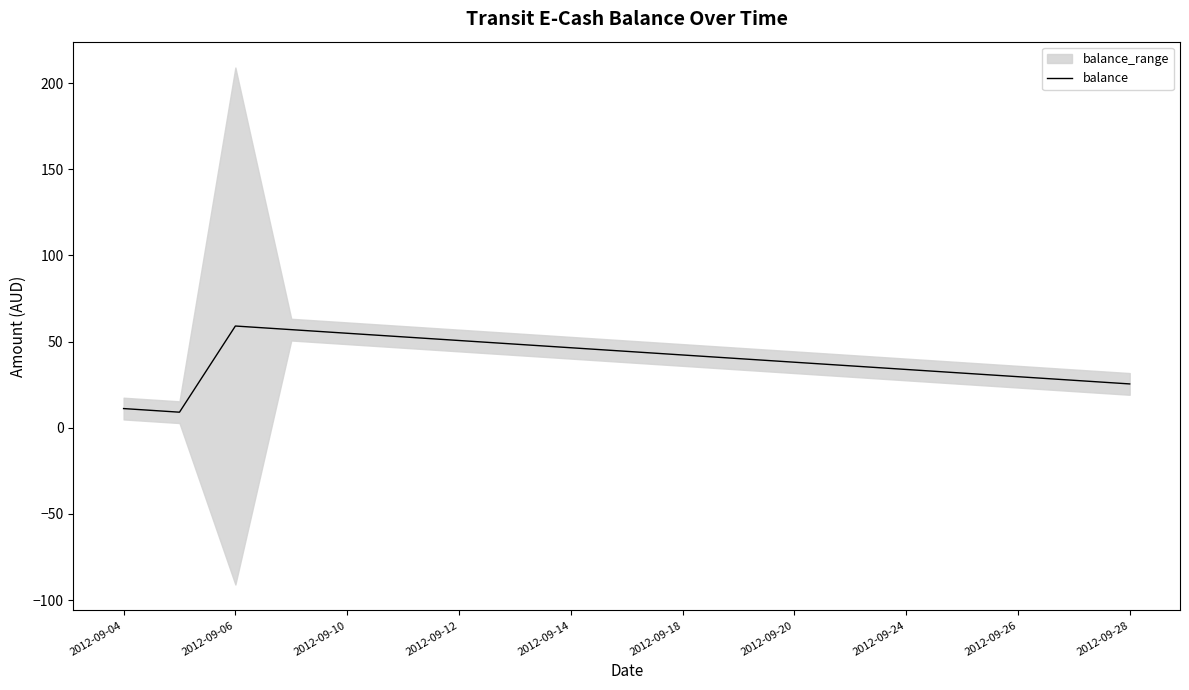

What is the difference between the maximum and minimum values?

50.0